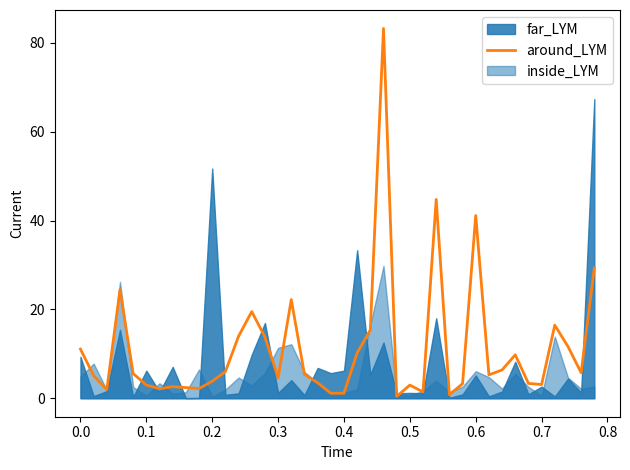

Is this an area chart (filled region under the line)?

No